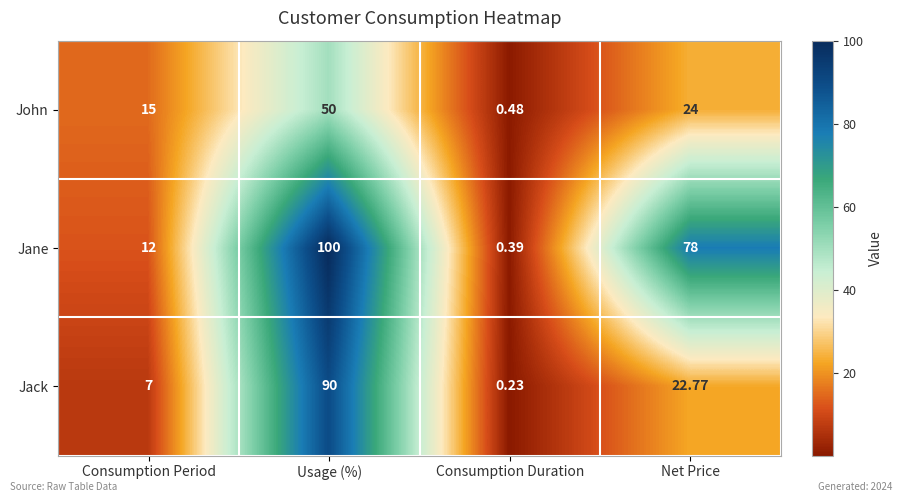

List the series in order of their peak value, lowest first.

John, Jack, Jane